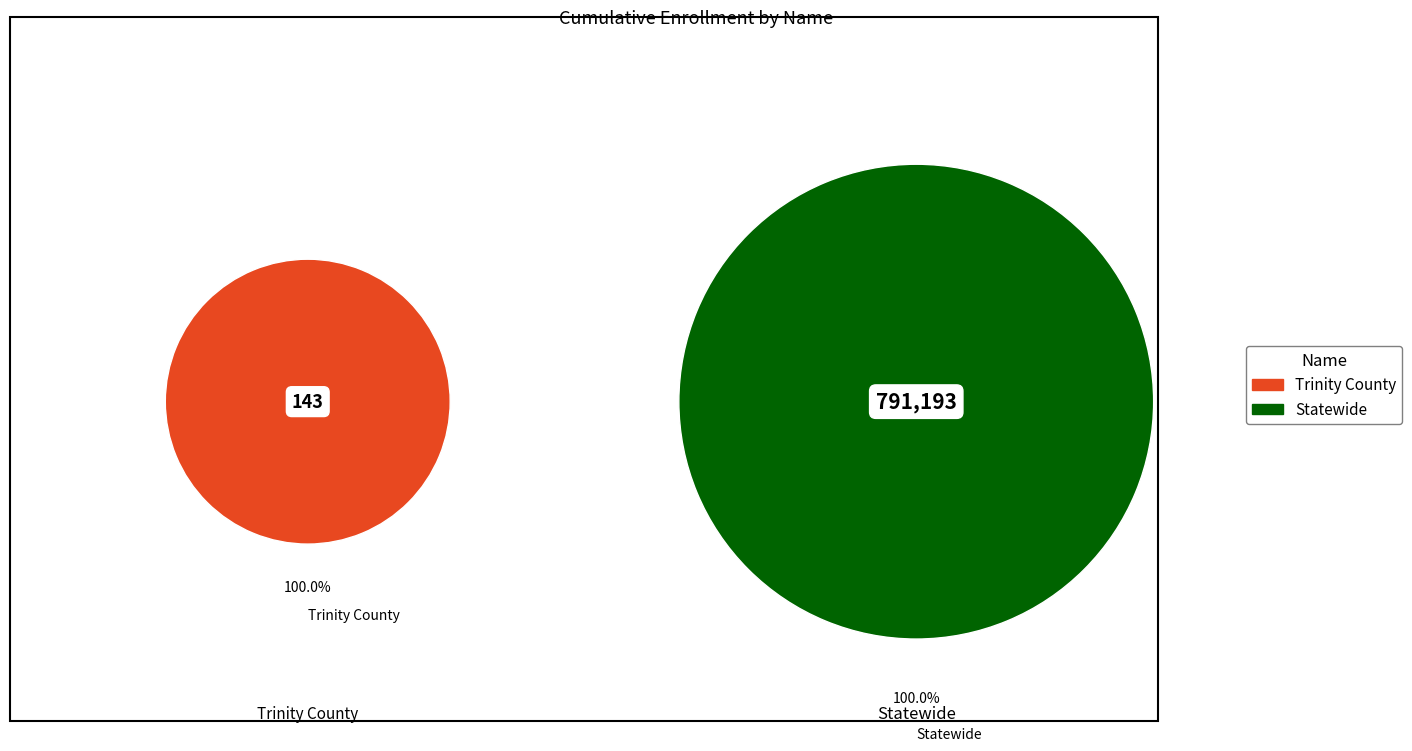

Do Statewide and Trinity County together represent more than half of the pie?

Yes